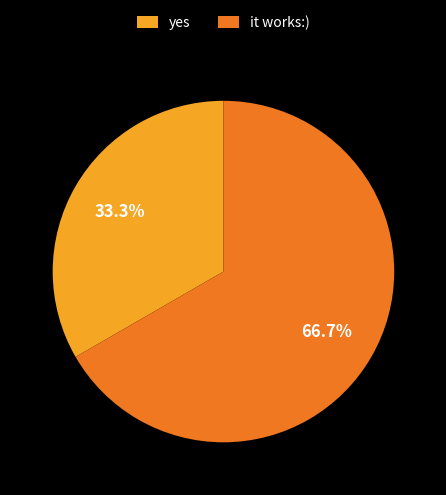

Approximately how many times larger is the value at yes compared to it works:)?

0.5